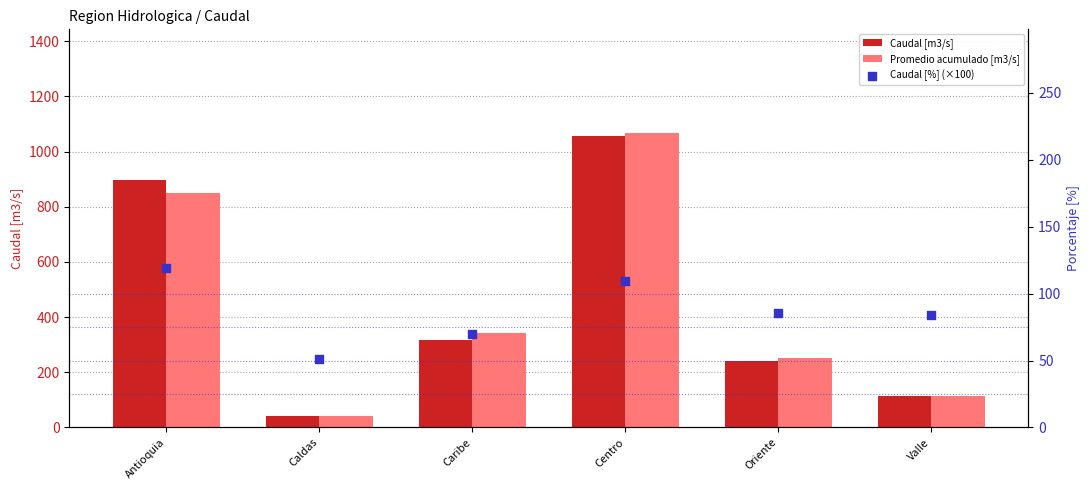

At which category is the sum across all series the highest?

Centro